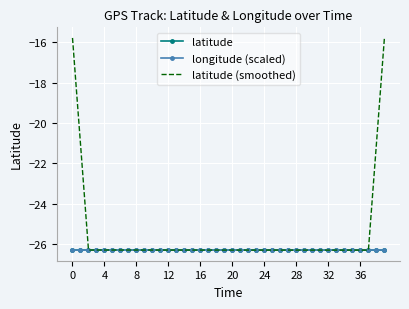

What is the minimum value shown in the chart?

-26.3